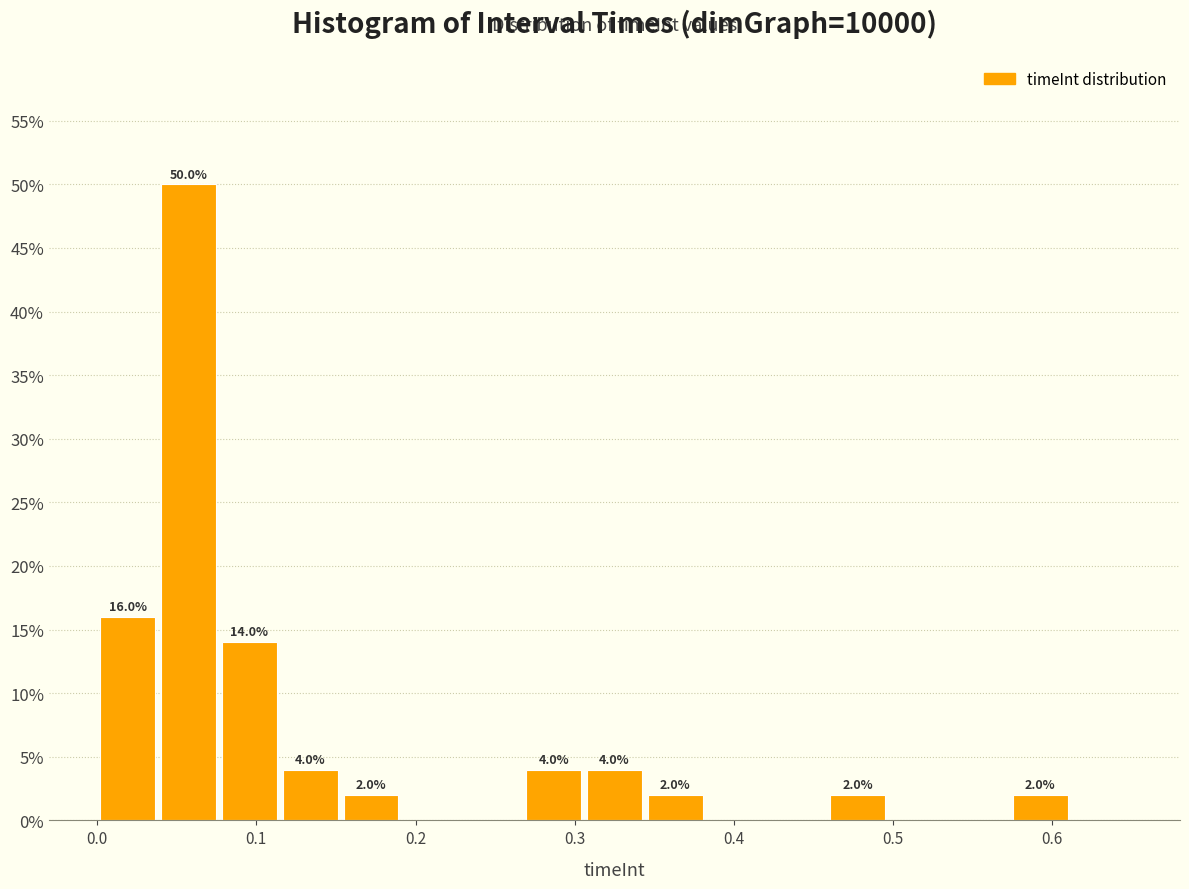

Around what value on the x-axis is the tallest bar? Give the approximate position of its centre, as read against the axis.

0.06